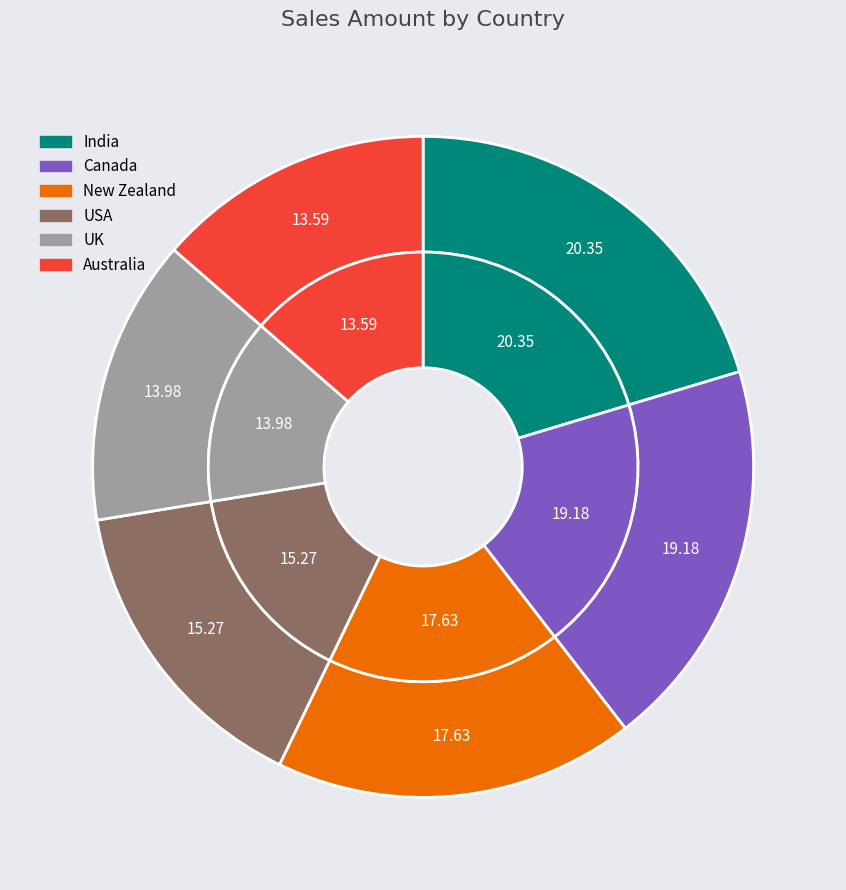

To the nearest percent, what percentage of the pie is New Zealand?

18%